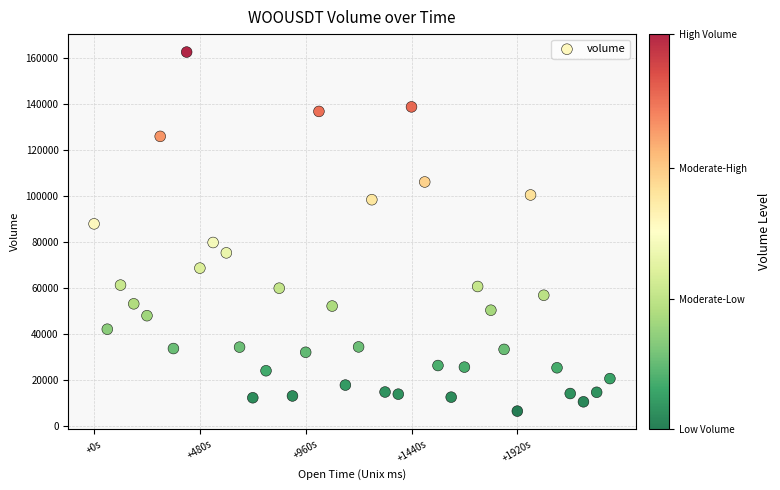

What is the range of Y values (max minus min)?

156290